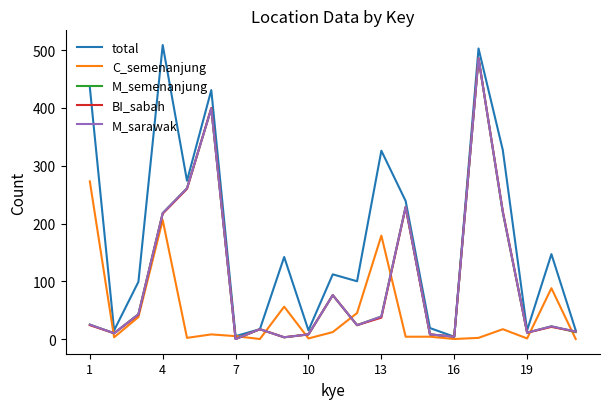

Which series has the largest total across all categories?

total